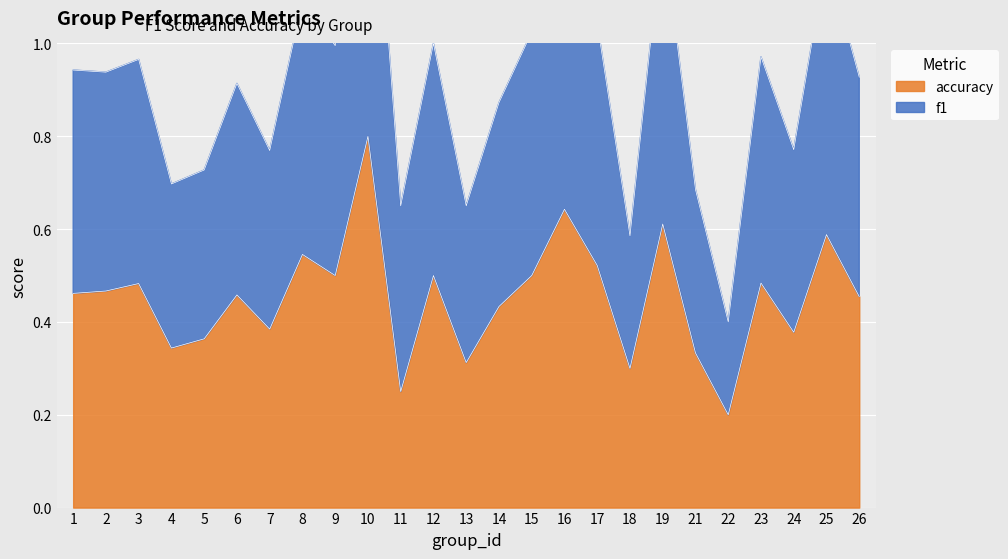

Which category has the lowest value in the accuracy series?

22